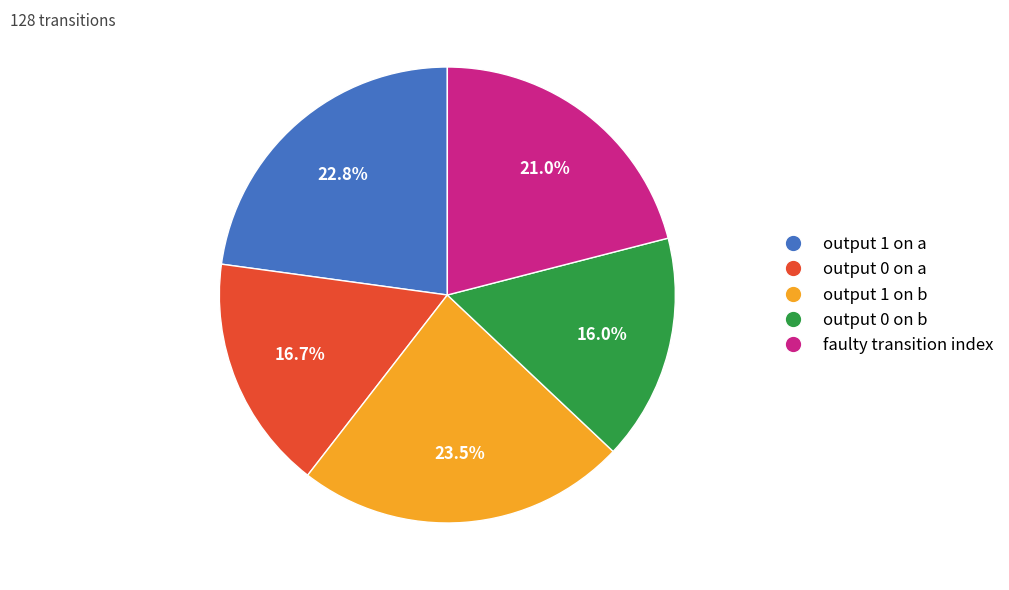

Is there a majority slice in this chart?

No